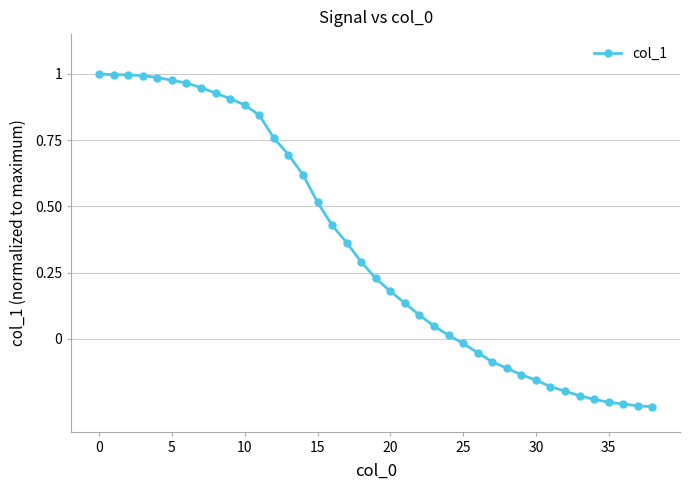

What is the difference between the maximum and second lowest values?

1.3